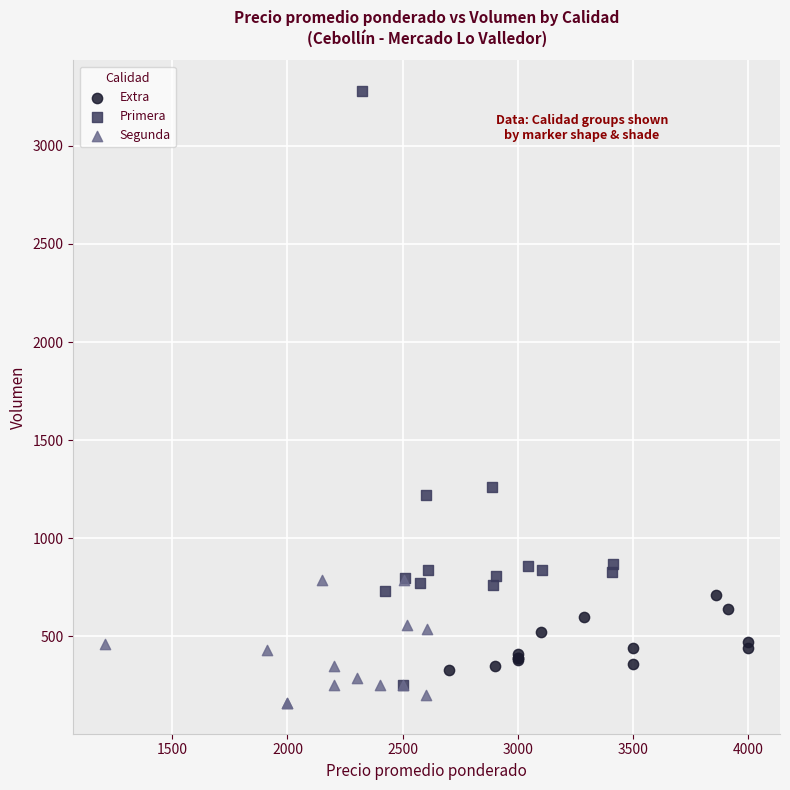

Which series contains the highest Y value?

Primera